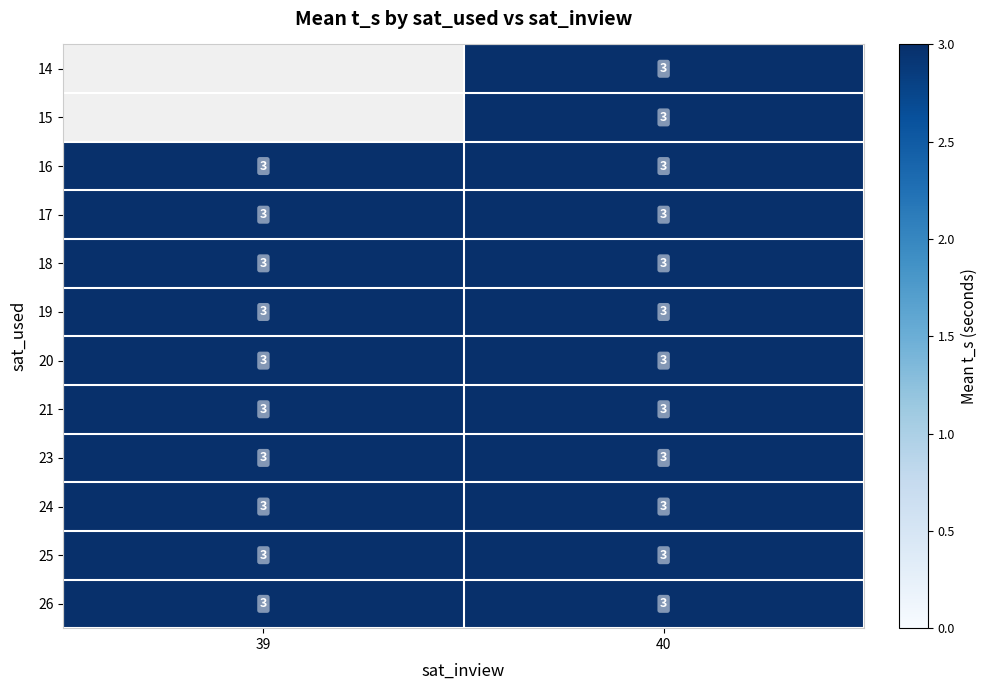

Rank the series by their average value, from highest to lowest.

14, 15, 16, 17, 18, 19, 20, 21, 23, 24, 25, 26